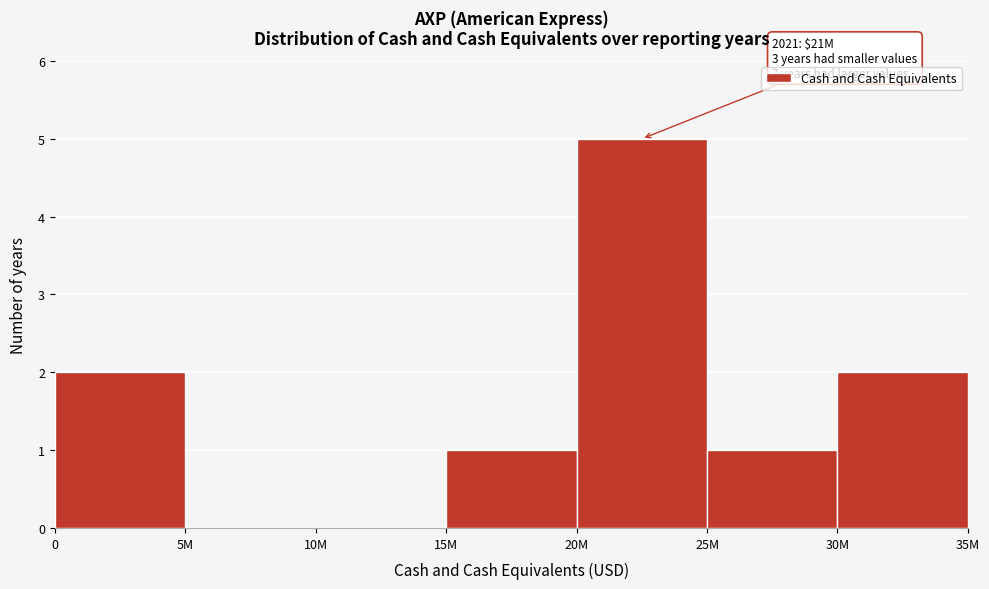

Reading left to right, list all the values displayed in this chart.

0=2	5M=0	10M=0	15M=1	20M=5	25M=1	30M=2